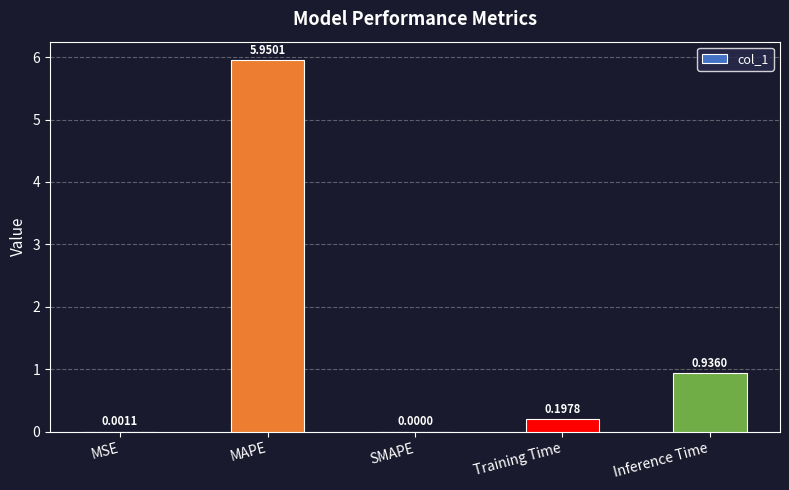

What is the change in value from MAPE to Training Time?

-5.8